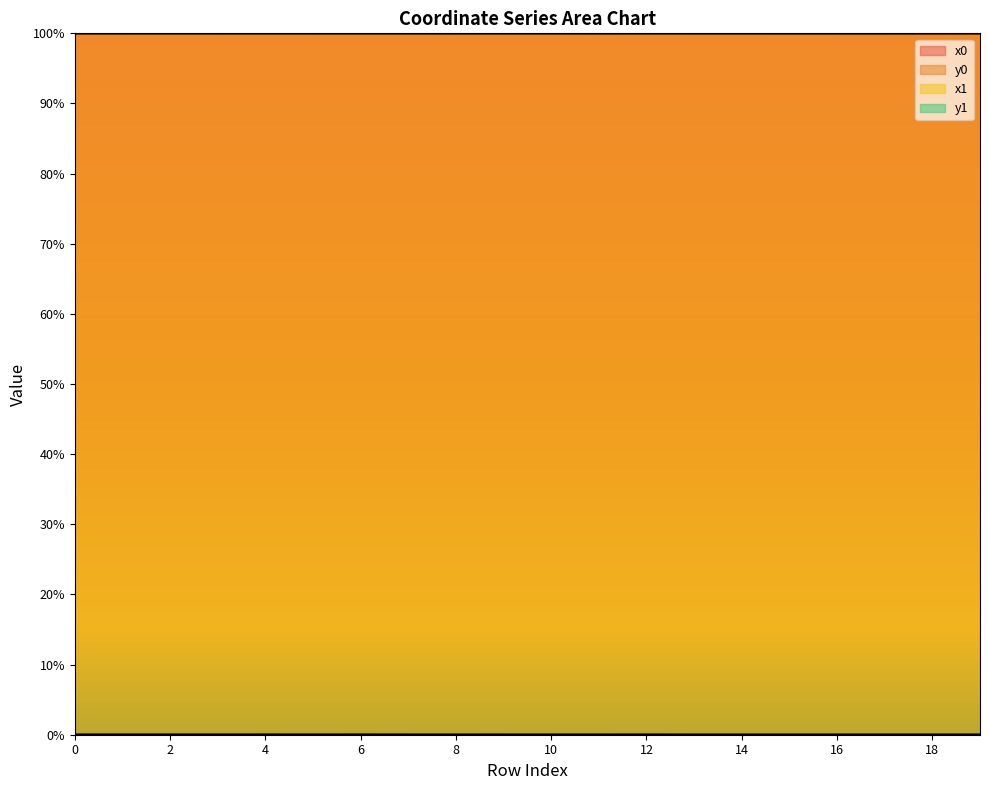

What value does the x1 series have at 10?

1.0